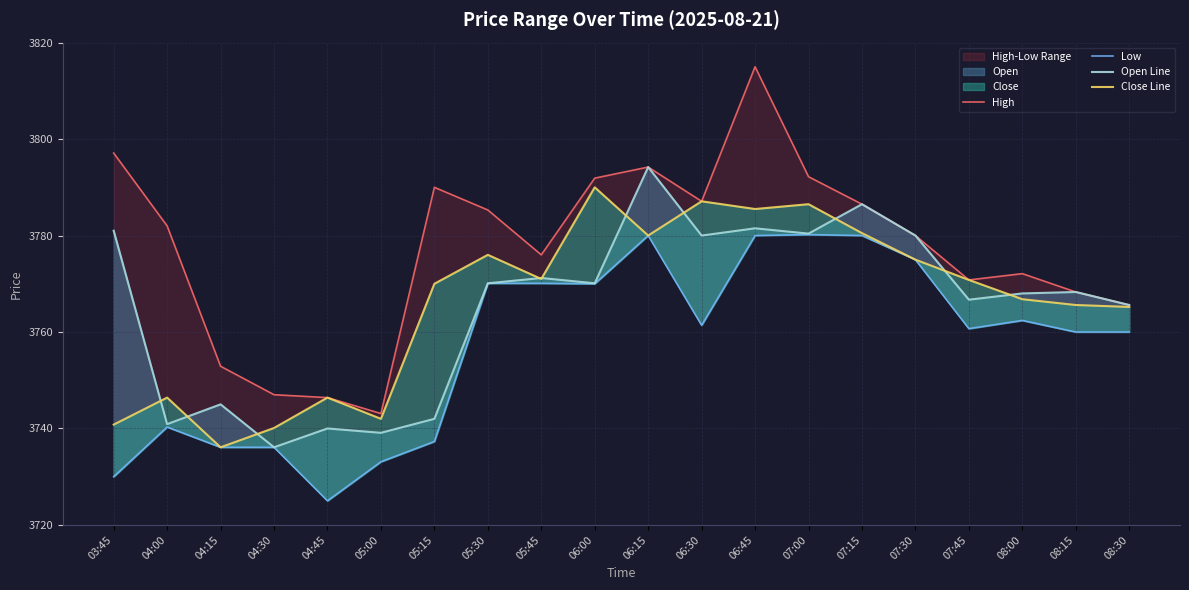

The Close Line series shows 3766.8 at 08:00. True or false?

True